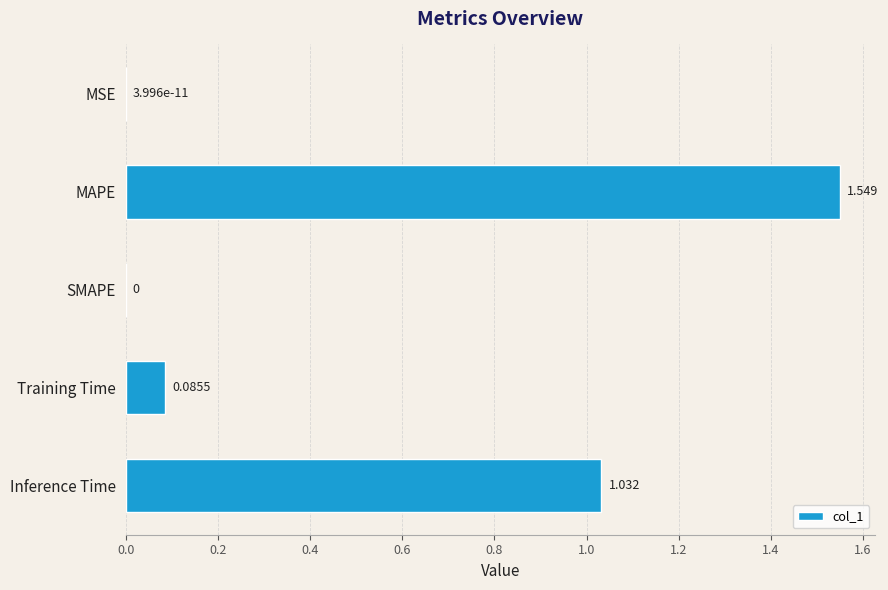

Are the bars grouped side by side (vs. stacked)?

No